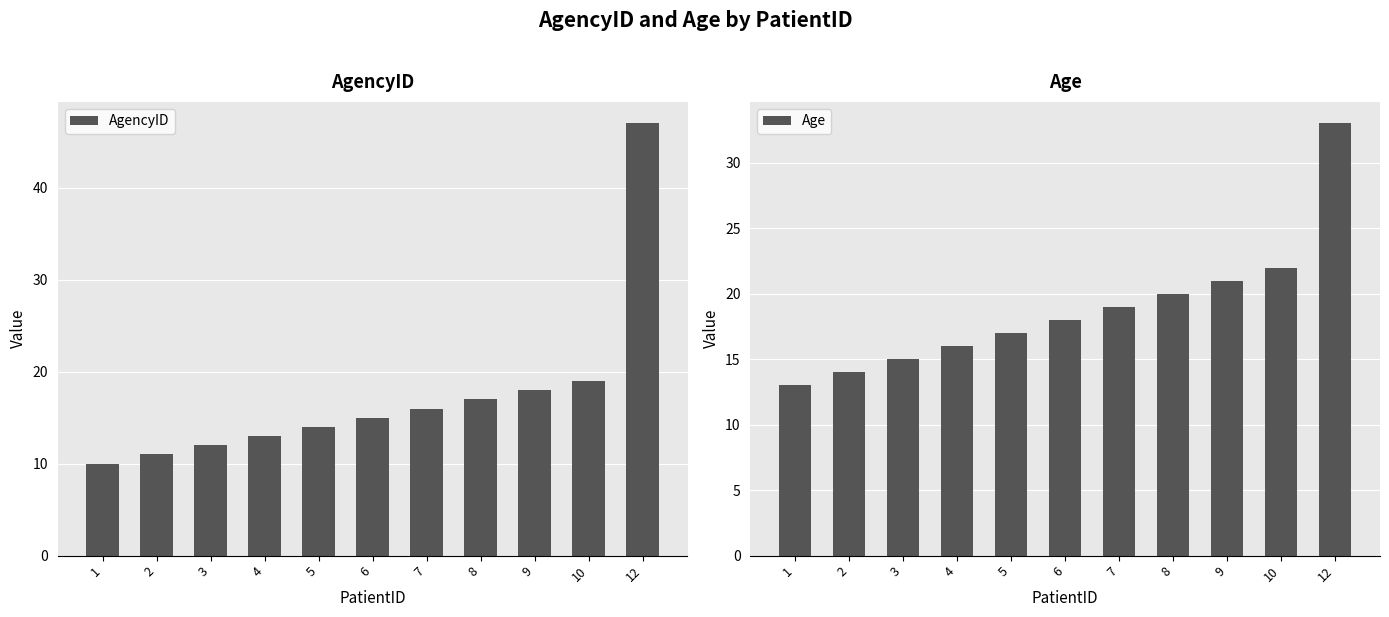

Count the number of data series in this chart.

2